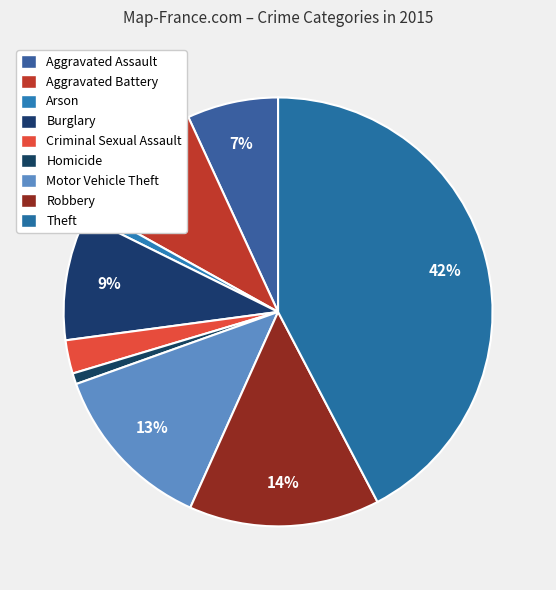

What is the ratio of the value at Aggravated Assault to the value at Theft?

0.2